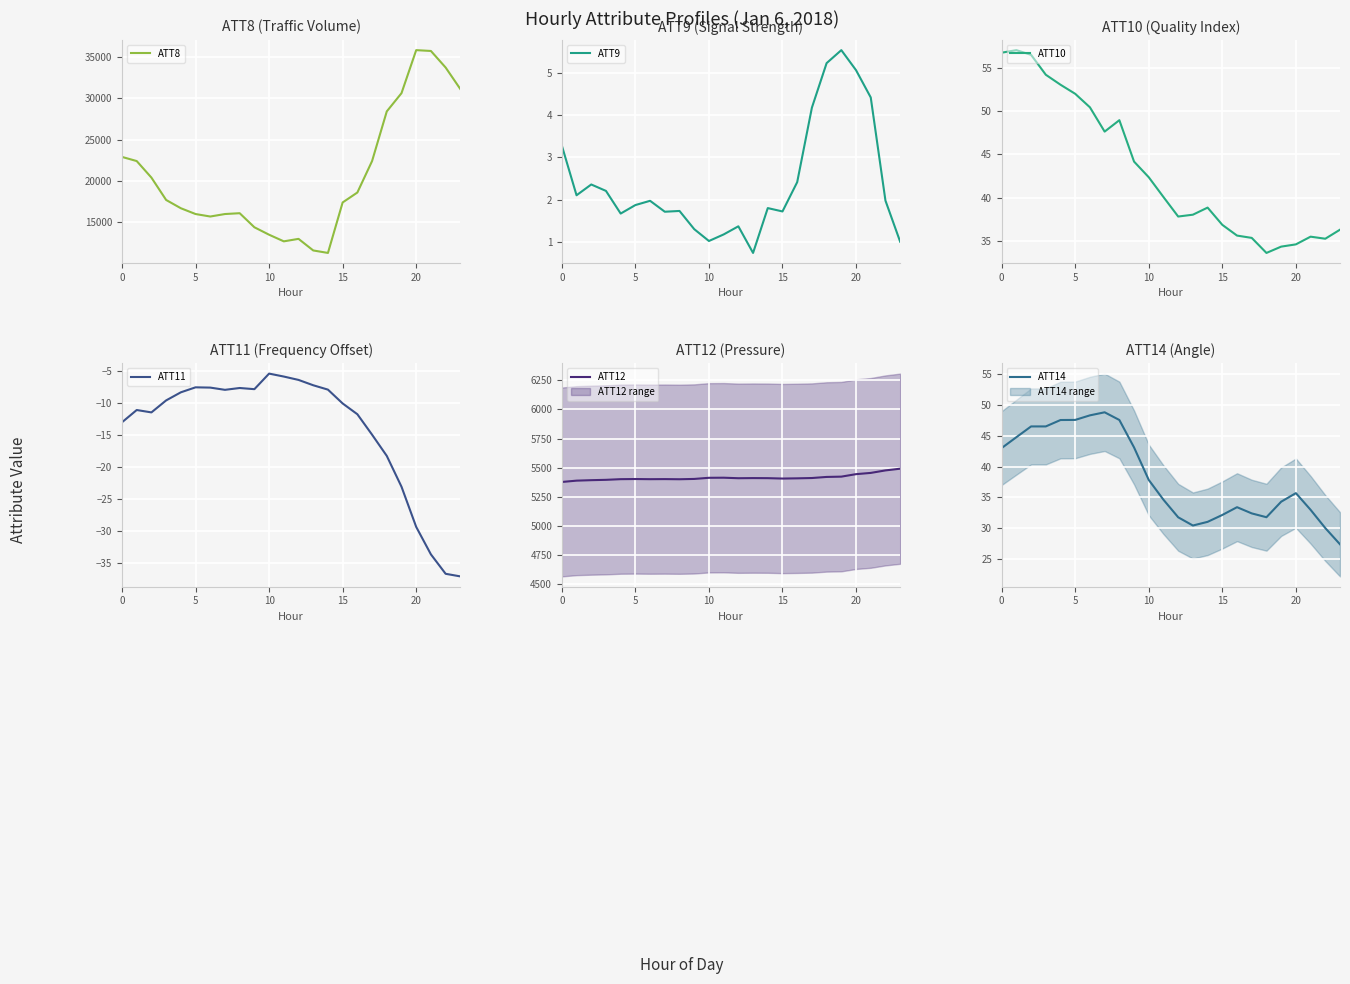

What is the label of the 24th point from the left?

23